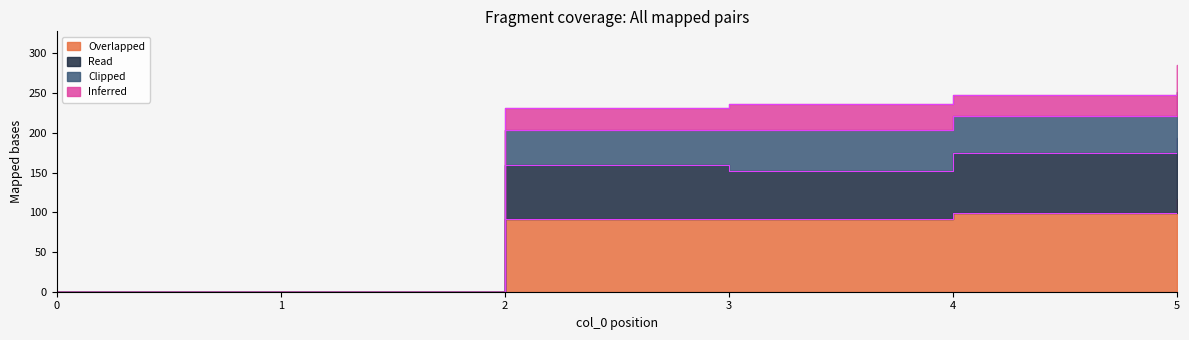

What is the difference between the 1 values at 1 and 4?

175